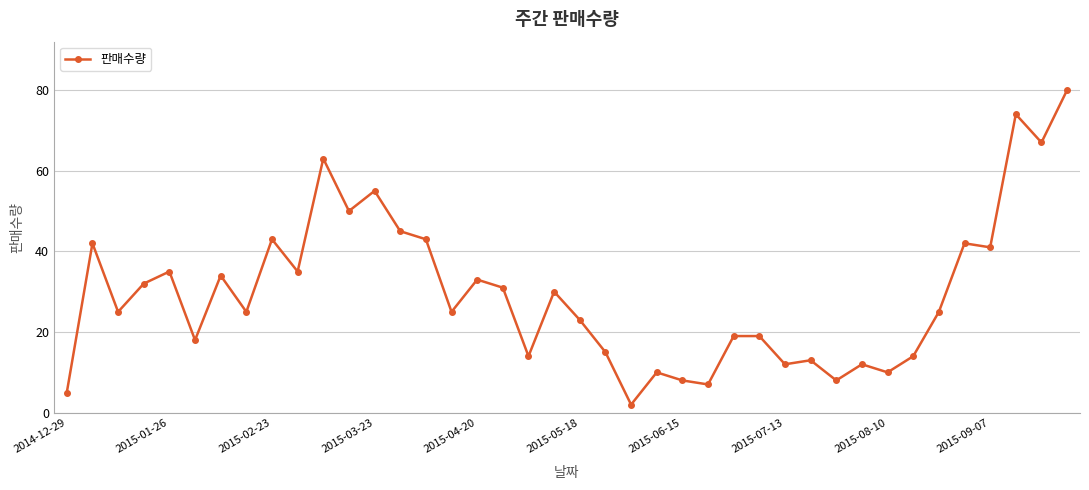

True or false: the data has more than 1 interior local peaks.

True